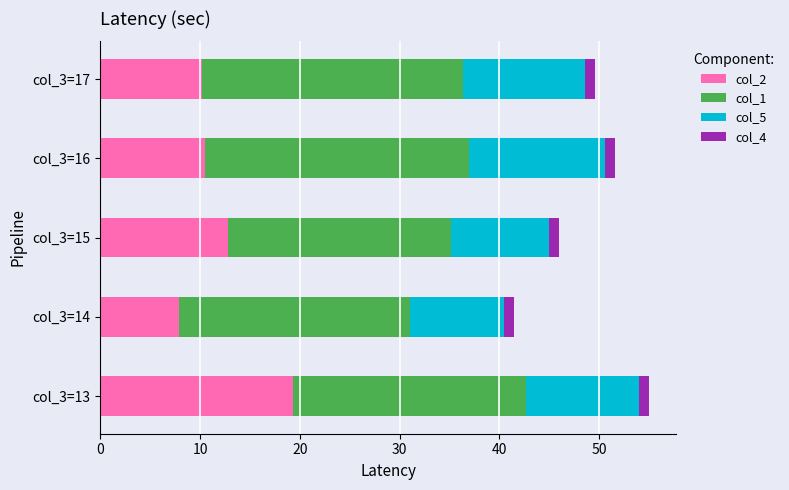

What is the difference between the maximum and minimum values in the col_2 series?

11.5